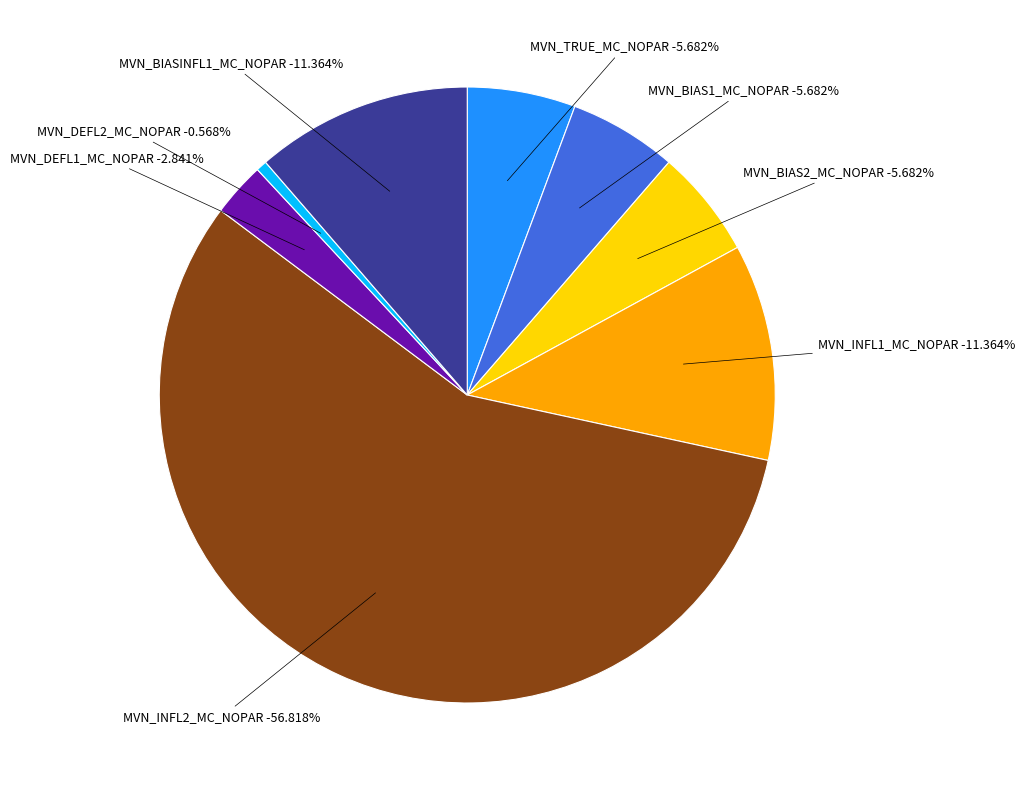

What percentage is the MVN_INFL1_MC_NOPAR slice, to the nearest percent?

11%